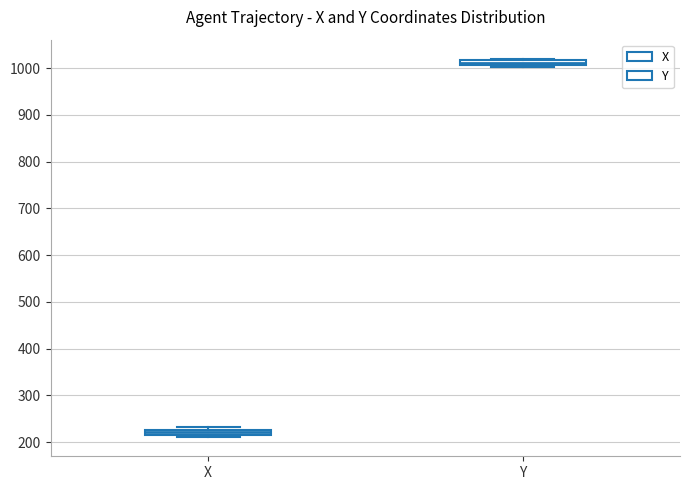

Where is the upper edge of the box for X on the y-axis? The values are not printed on the chart, so give them approximately, as read against the axis.

230